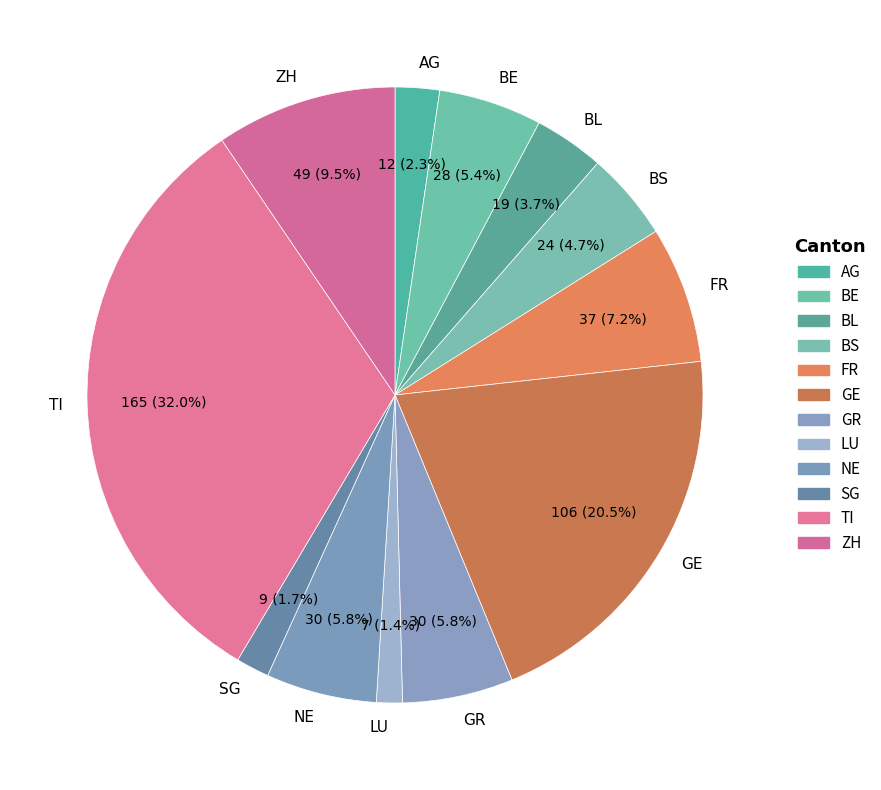

Is there a majority slice in this chart?

No